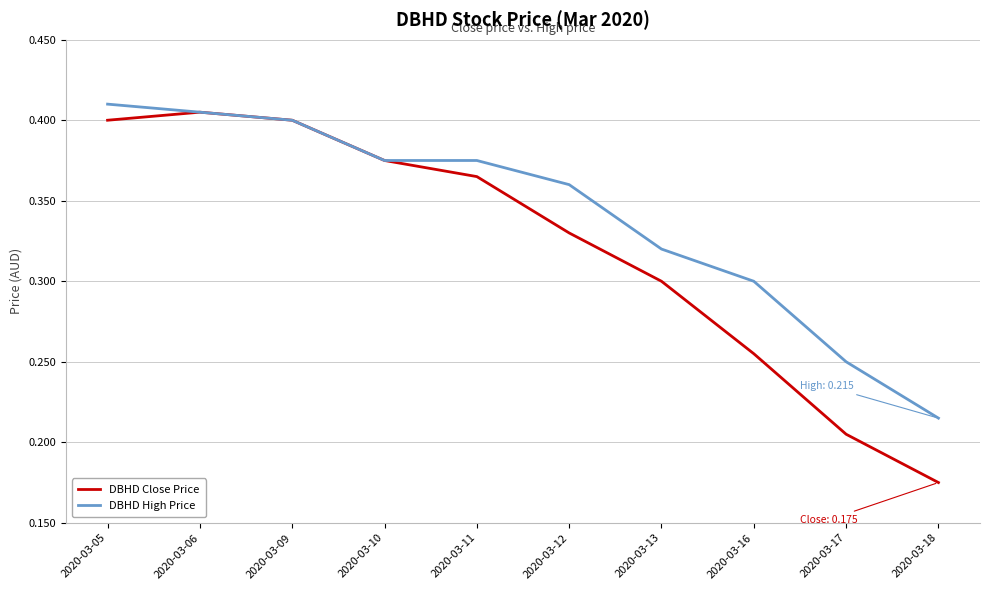

Which category has the lowest value in the DBHD High Price series?

2020-03-18